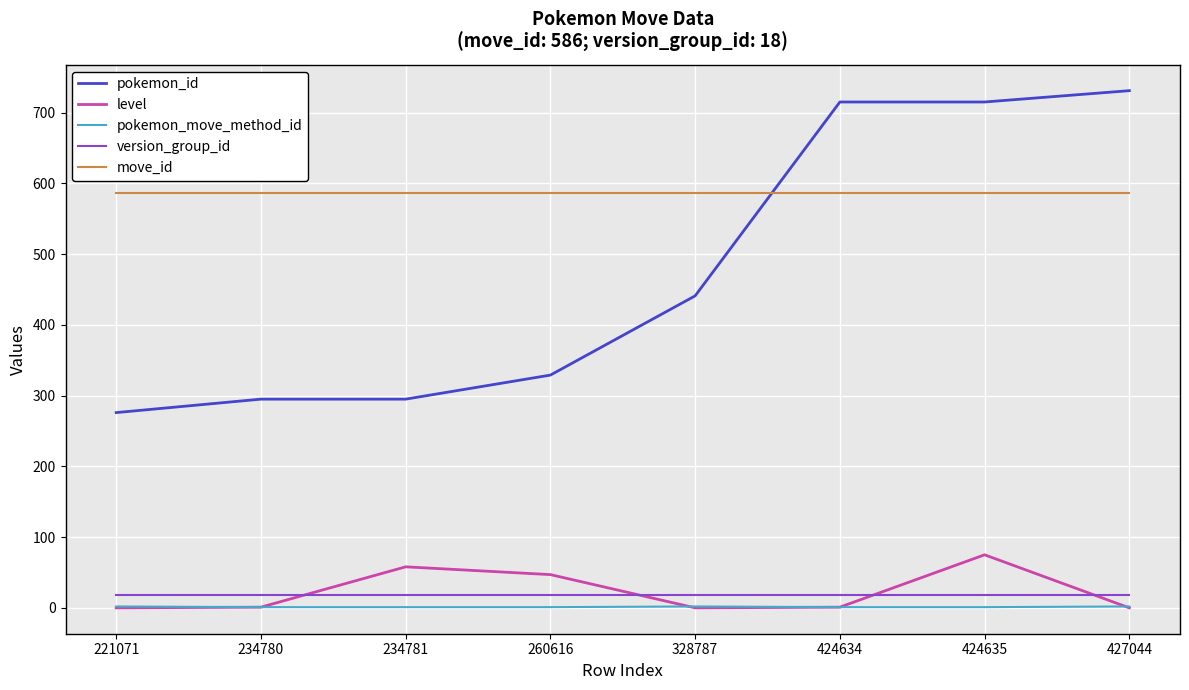

What is the maximum value shown in the chart?

731